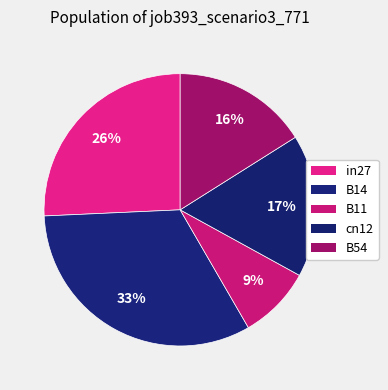

What is the smallest slice in the pie chart?

B11